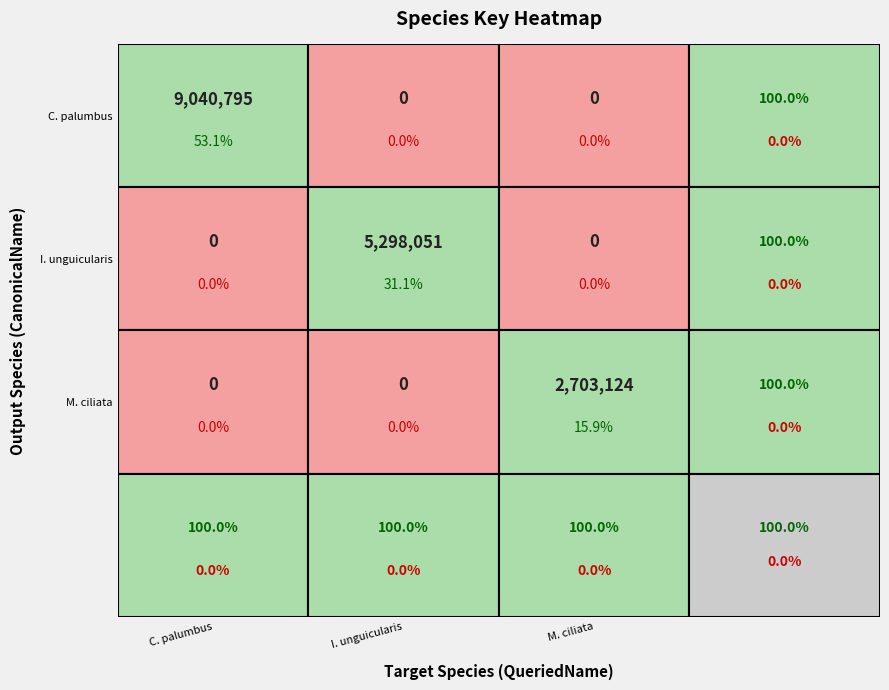

How many Columba palumbus palumbus values are between 0 and 9040795?

3